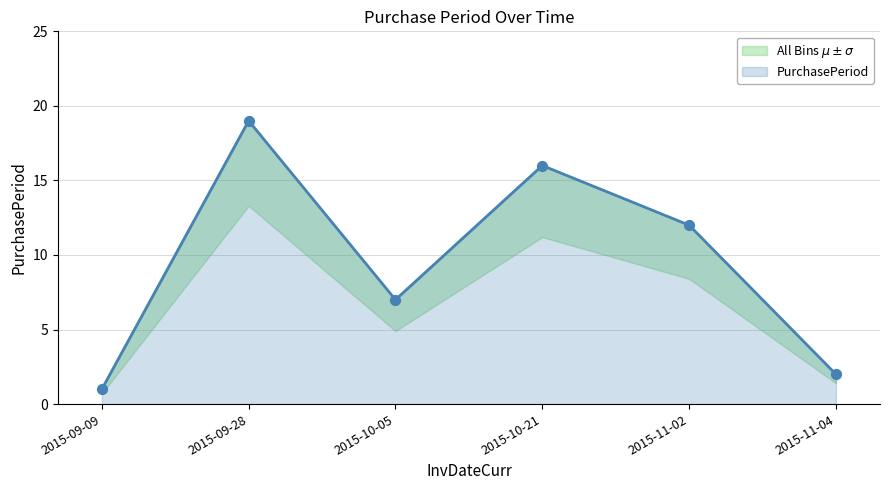

Approximately how many times larger is the value at 2015-10-21 compared to 2015-09-09?

16.0